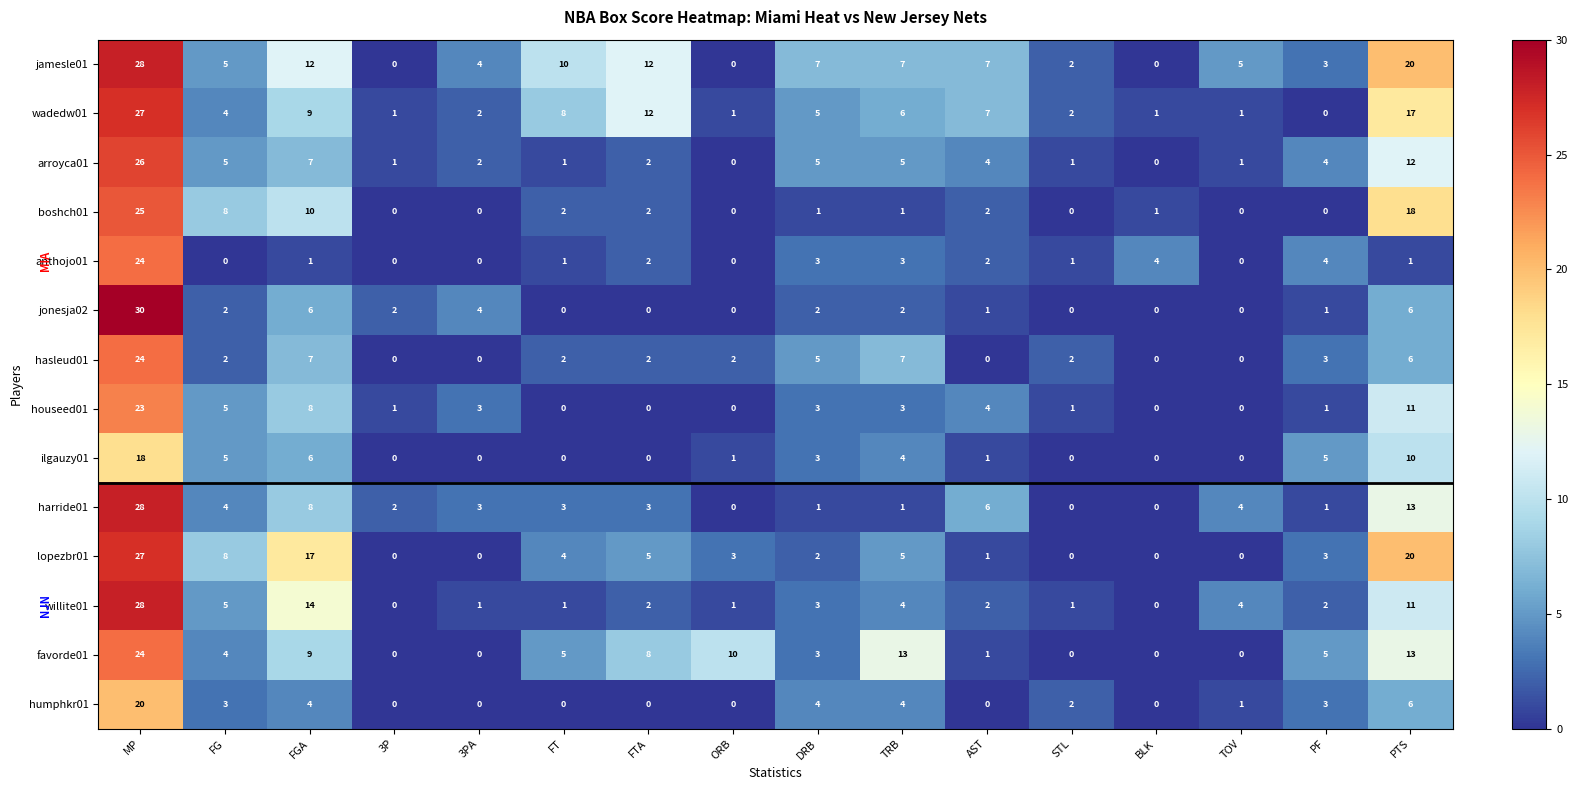

At which label does willite01 first exceed 2?

MP